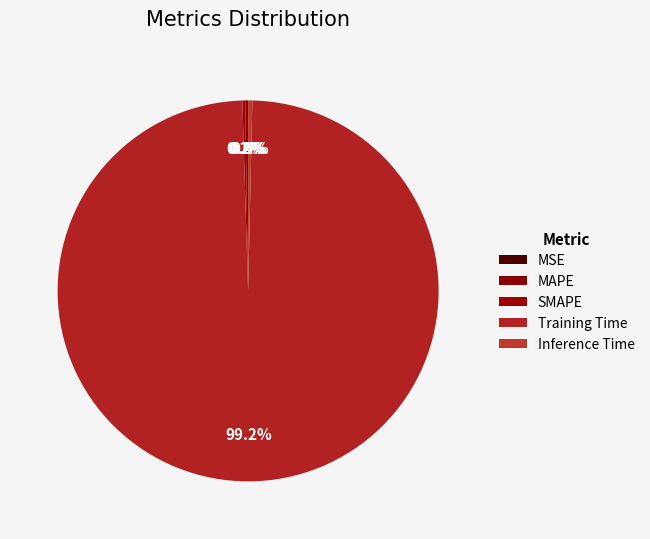

Which slice represents more than half of the pie?

Training Time